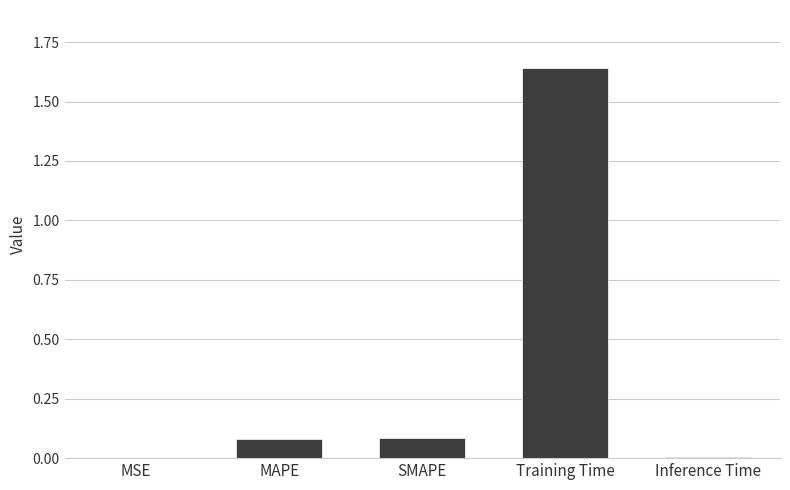

Is it true that the value at Inference Time is 0.0?

True